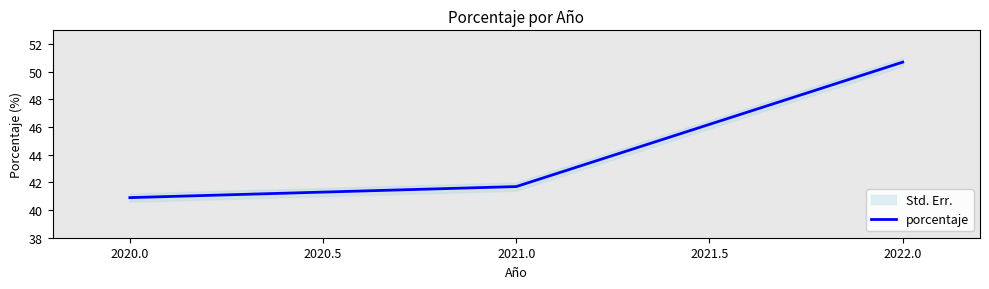

The value of porcentaje at 2021.0 is 71.1. True or false?

False